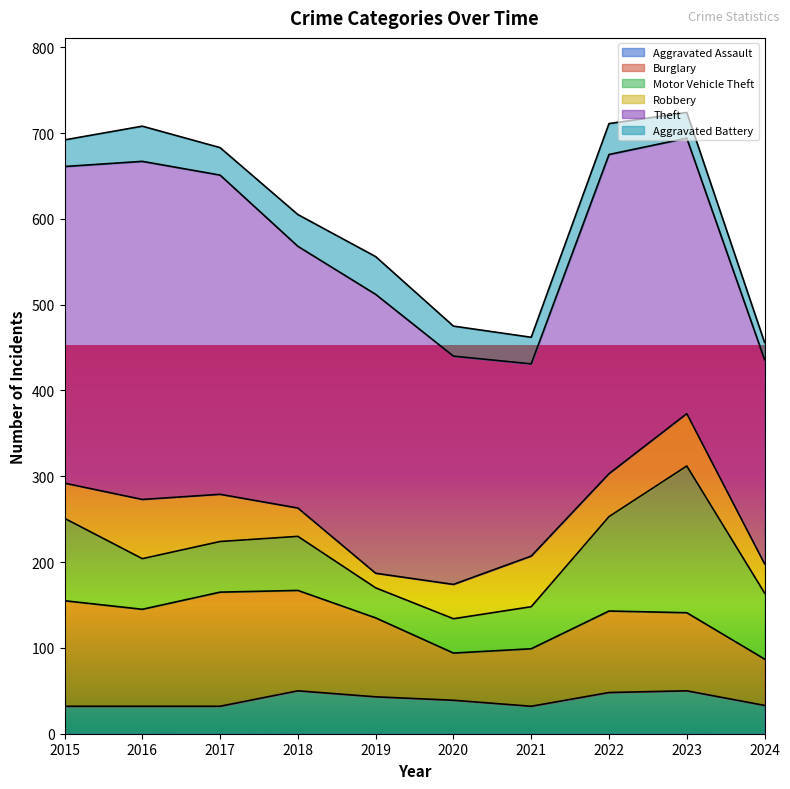

True or false: Motor Vehicle Theft has a value of 34 at 2018.

False